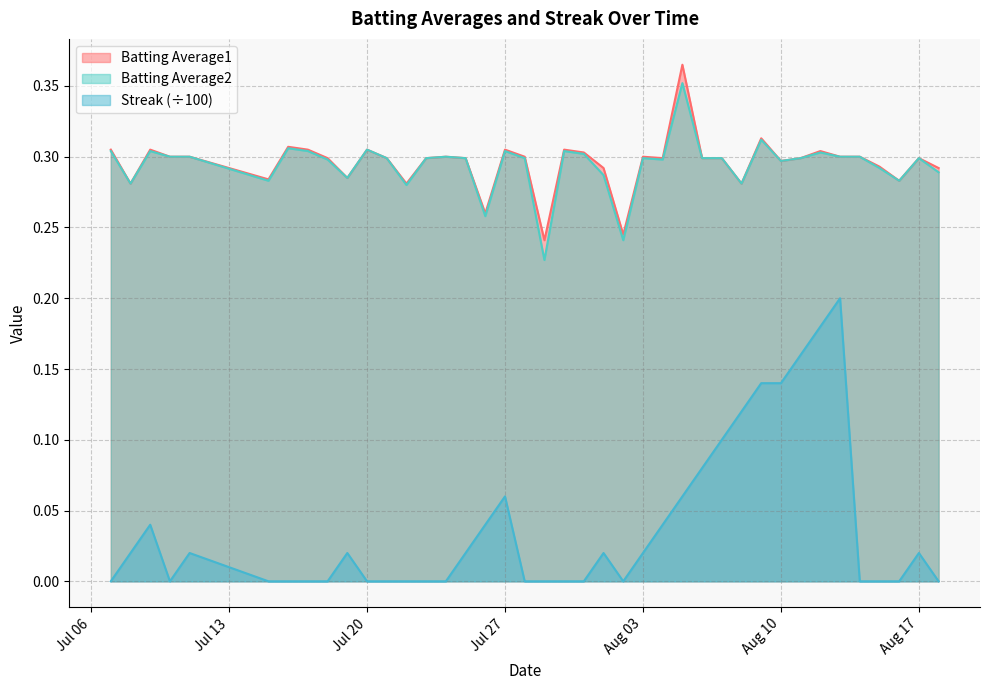

In Batting Average2, how many points are lower than both neighbors (excluding endpoints)?

11